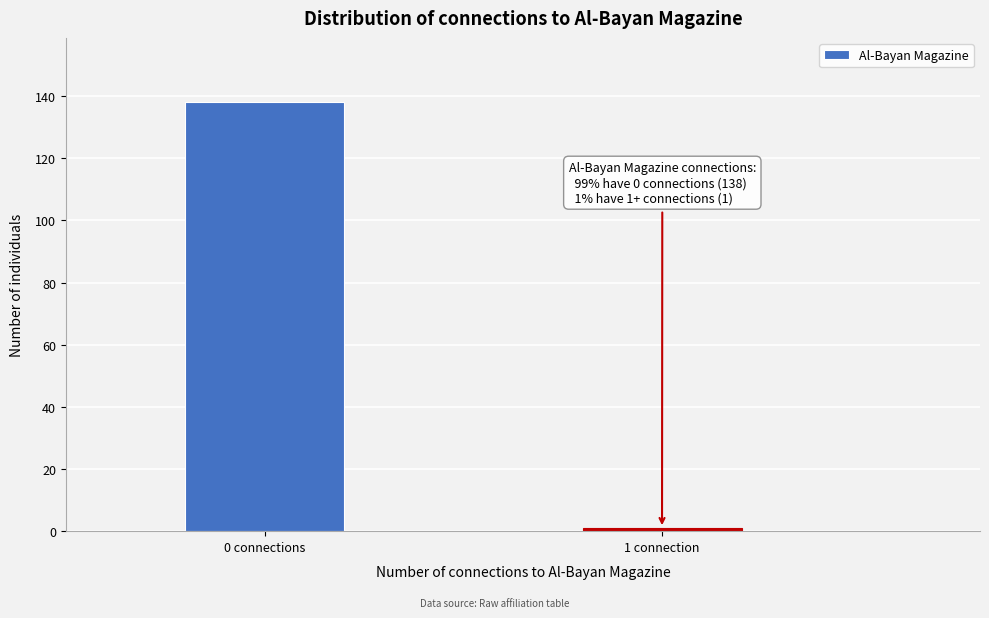

Reading left to right, transcribe all the data shown in this chart.

138	1